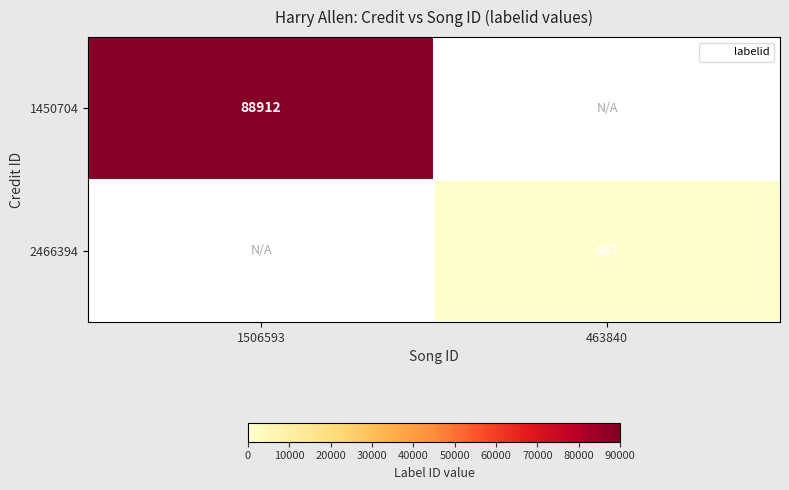

Count the number of data series in this chart.

2